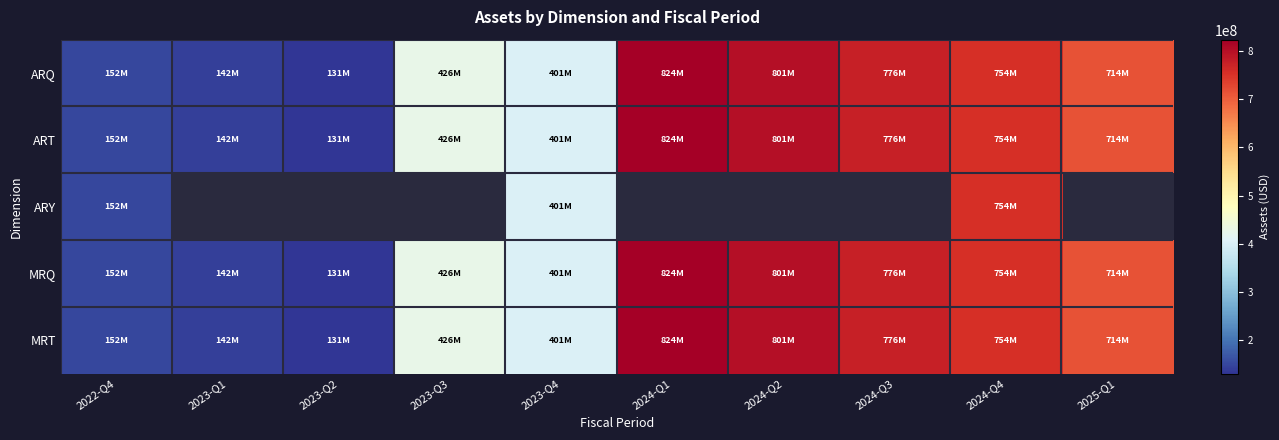

Read the ART value at 2024-Q4.

753951000.0